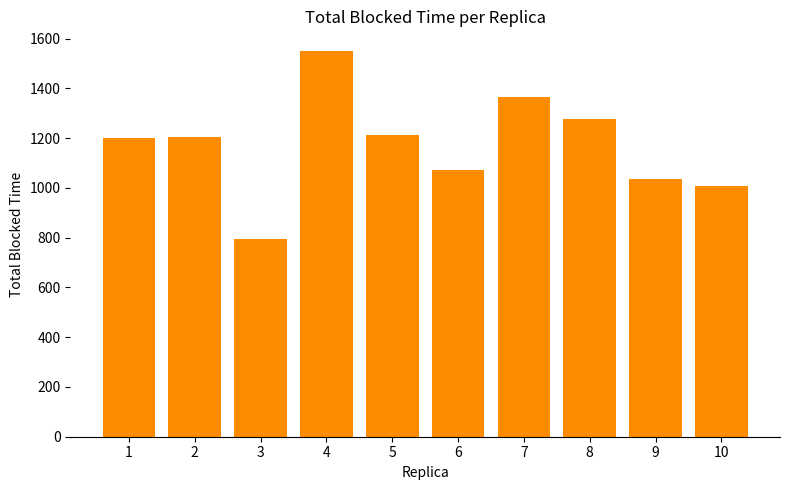

At which category does the chart reach its peak across all series?

4